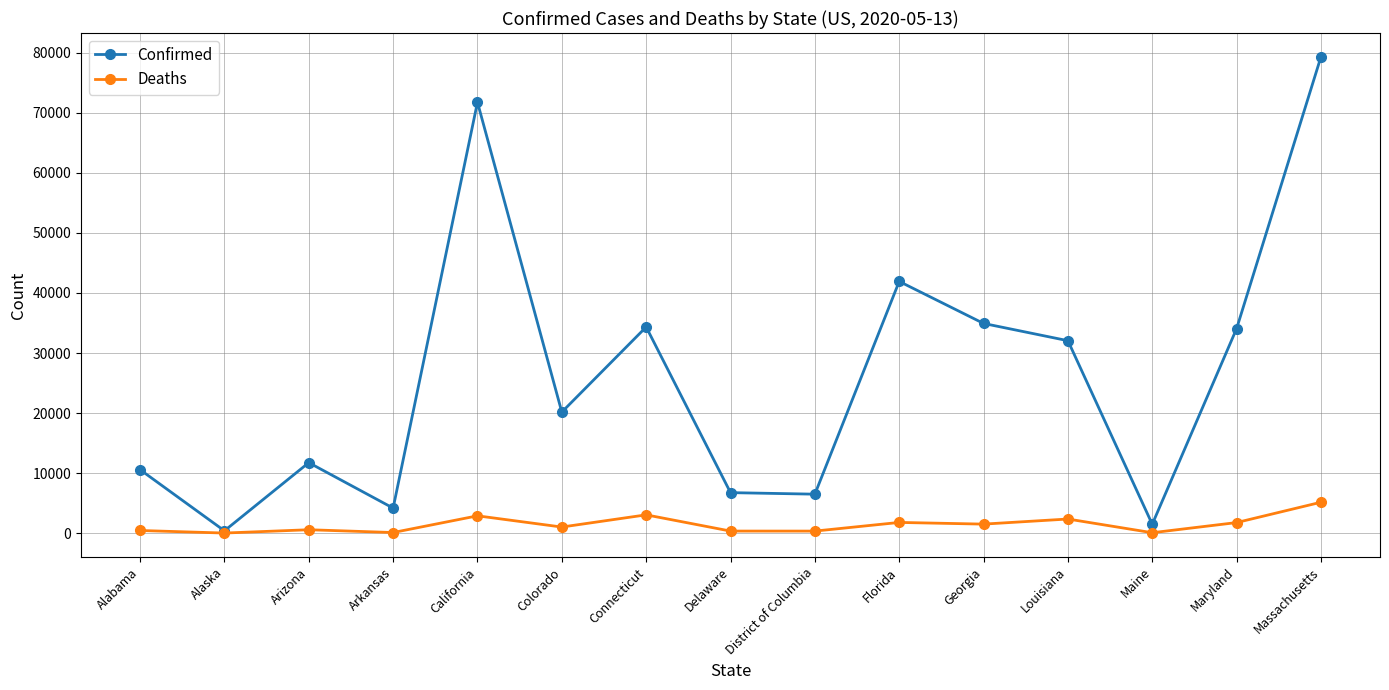

At how many categories does at least one series exceed 73523?

1